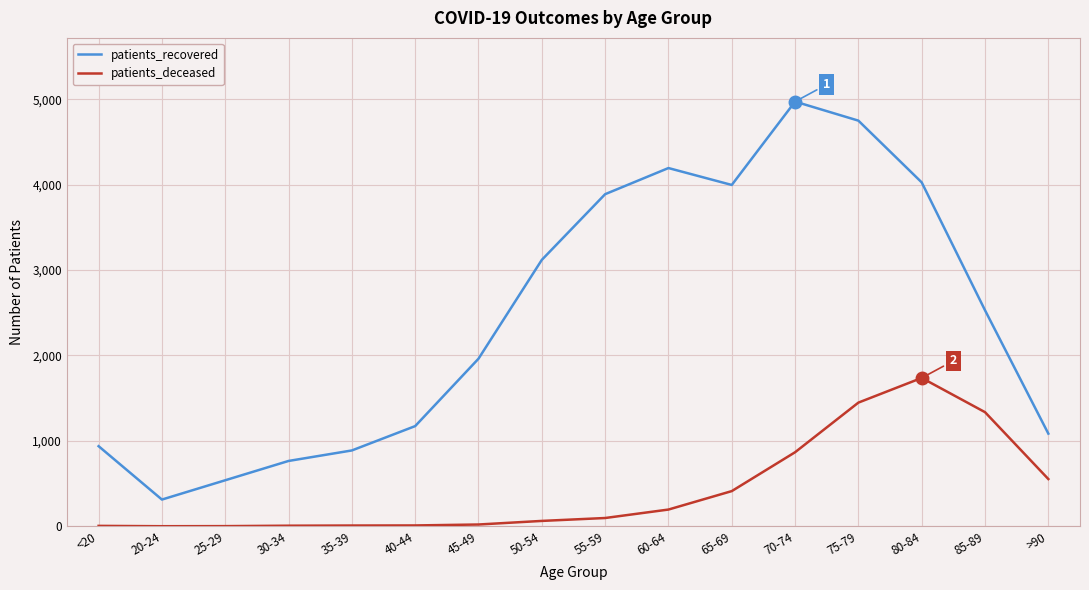

The value of patients_recovered at 80-84 is 817. True or false?

False